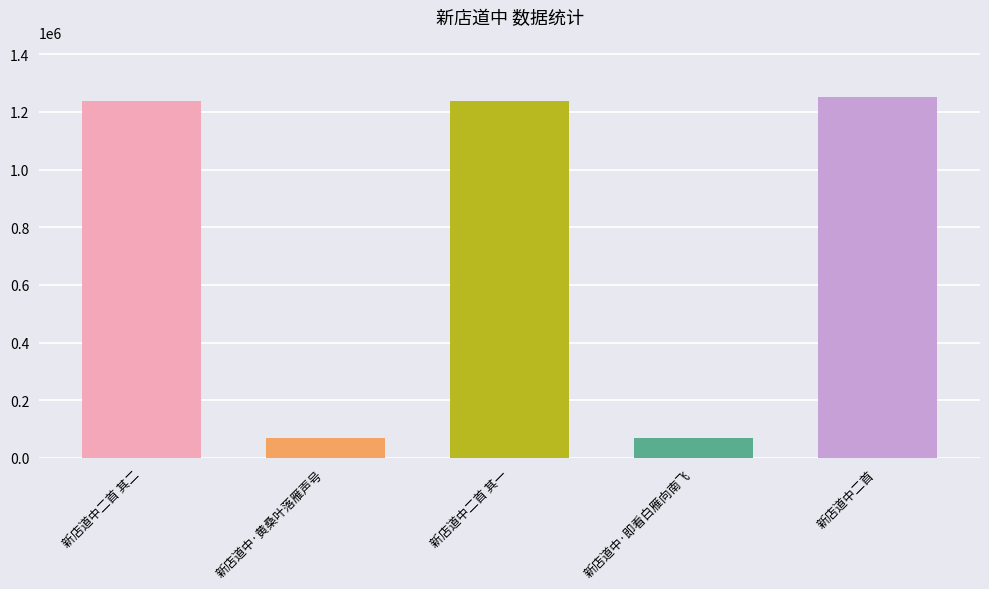

The chart shows a value of 68777 at 新店道中·黄桑叶落雁声号. True or false?

True